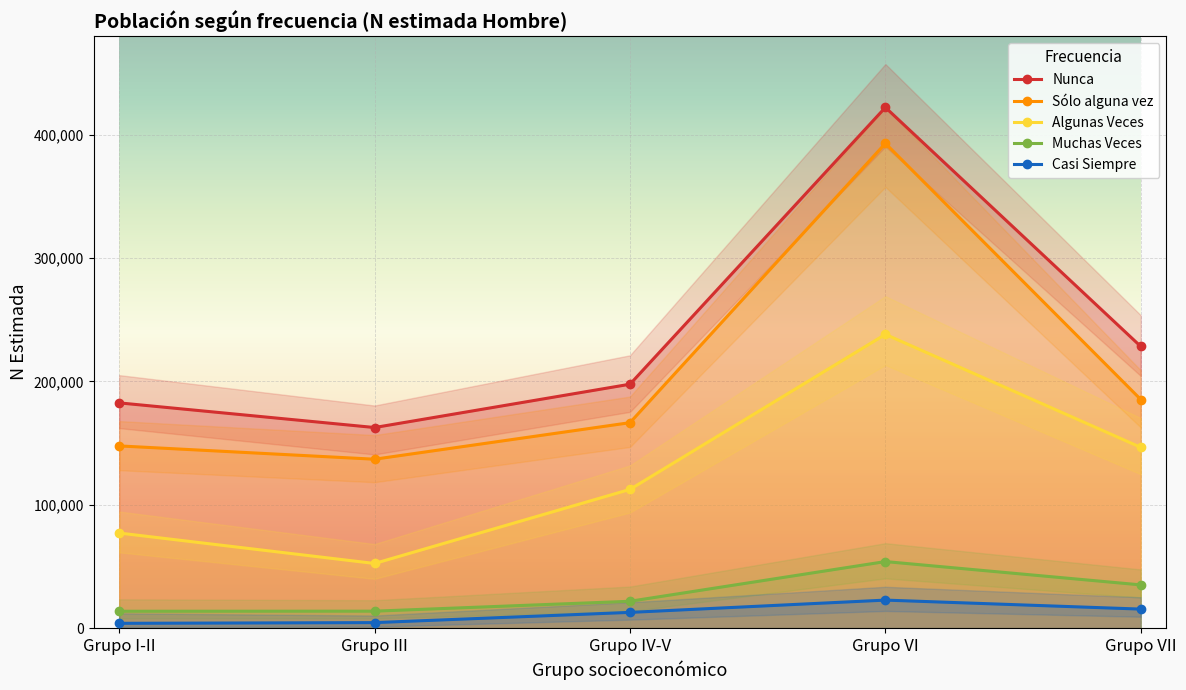

Between Grupo IV-V and Grupo III, which is larger?

Grupo IV-V